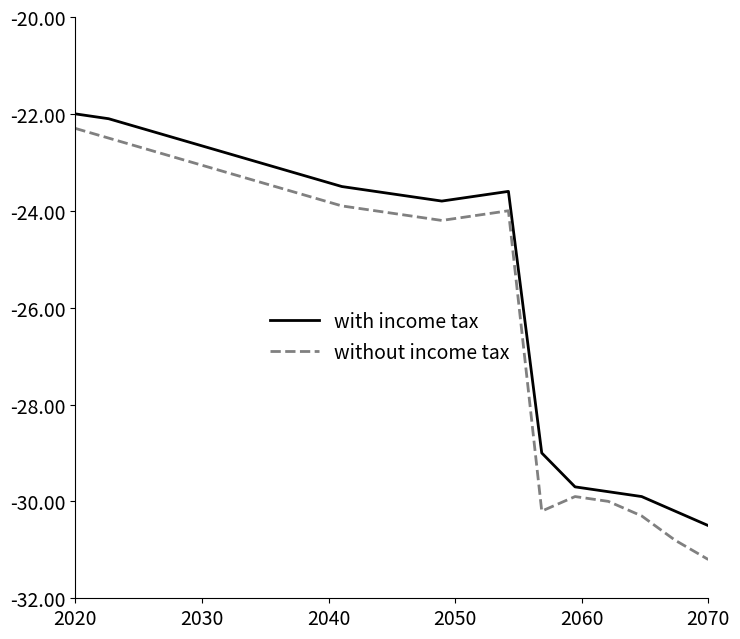

What is the minimum value shown in the chart?

-31.2